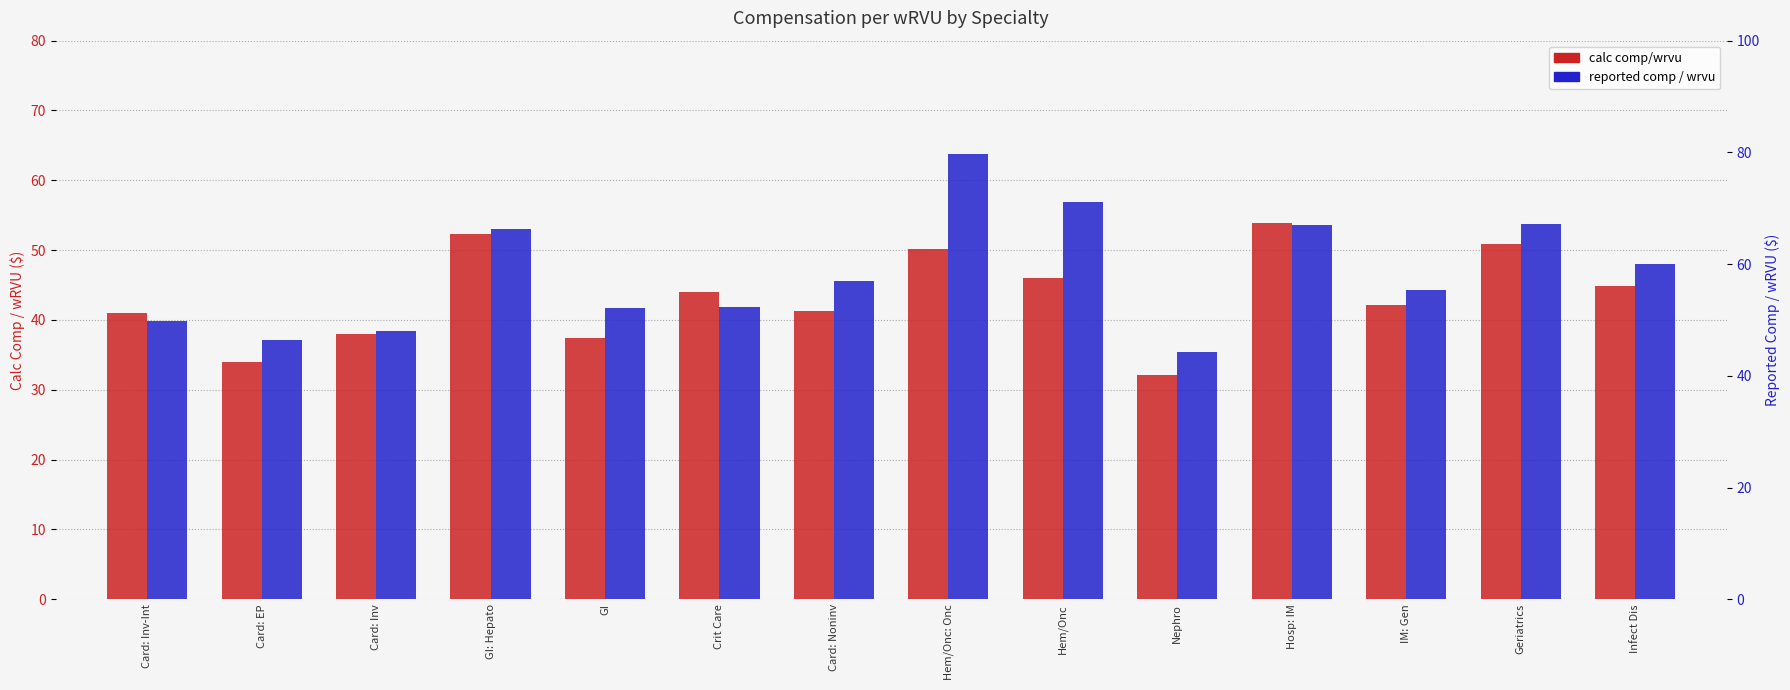

The calc comp/wrvu series shows 12.3 at Nephro. True or false?

False